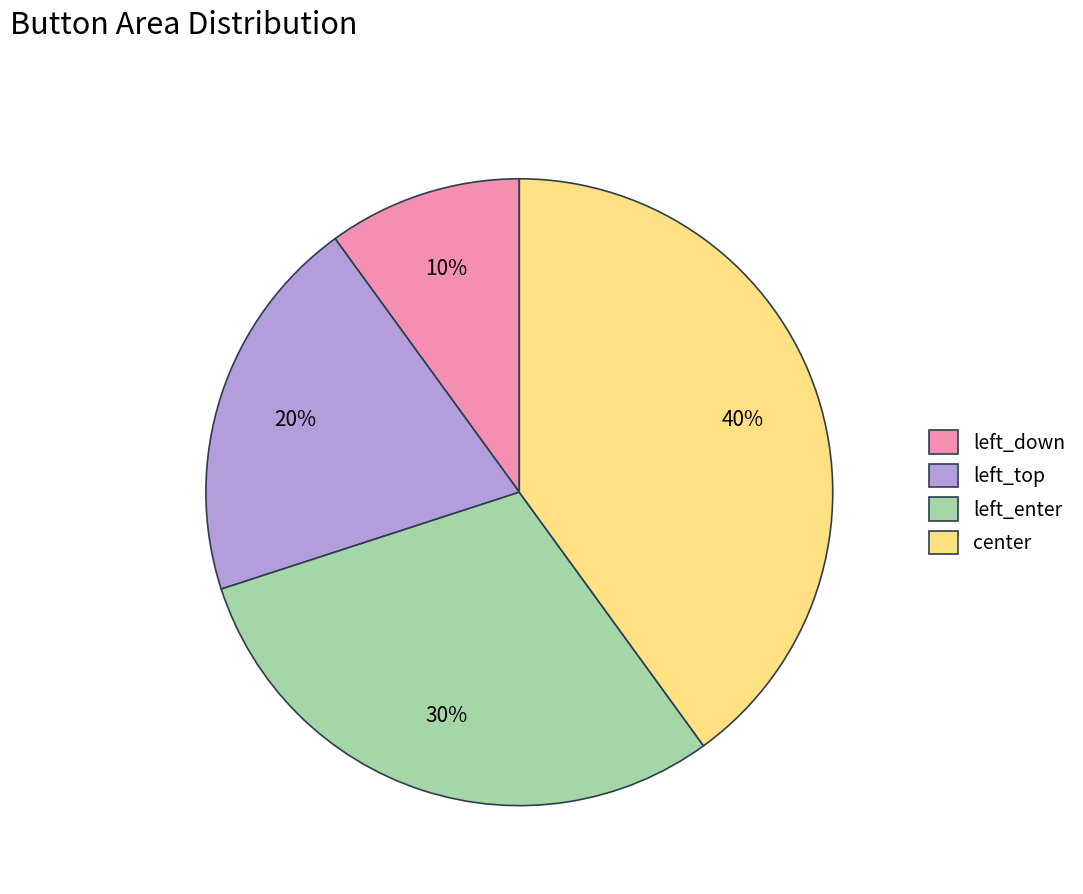

Does any single category account for the majority?

No